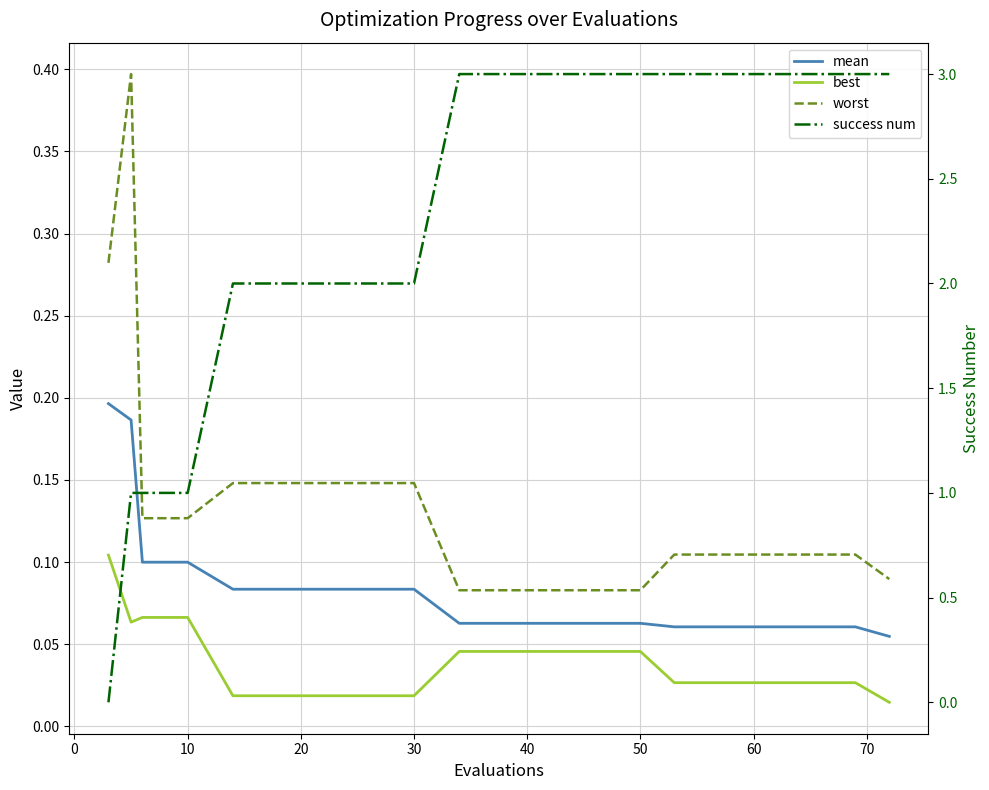

Is it true that worst equals 0.1 at 10?

False